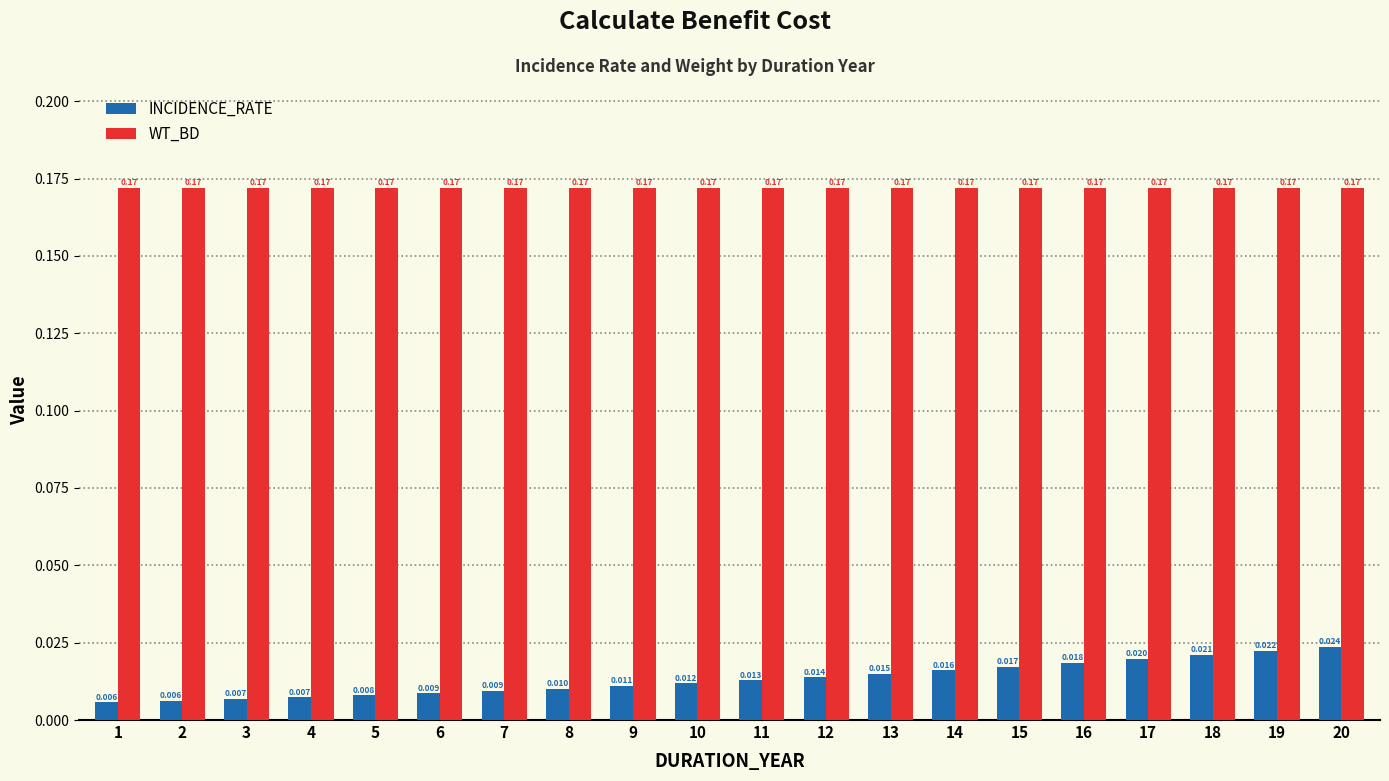

How many distinct data groups are displayed?

2